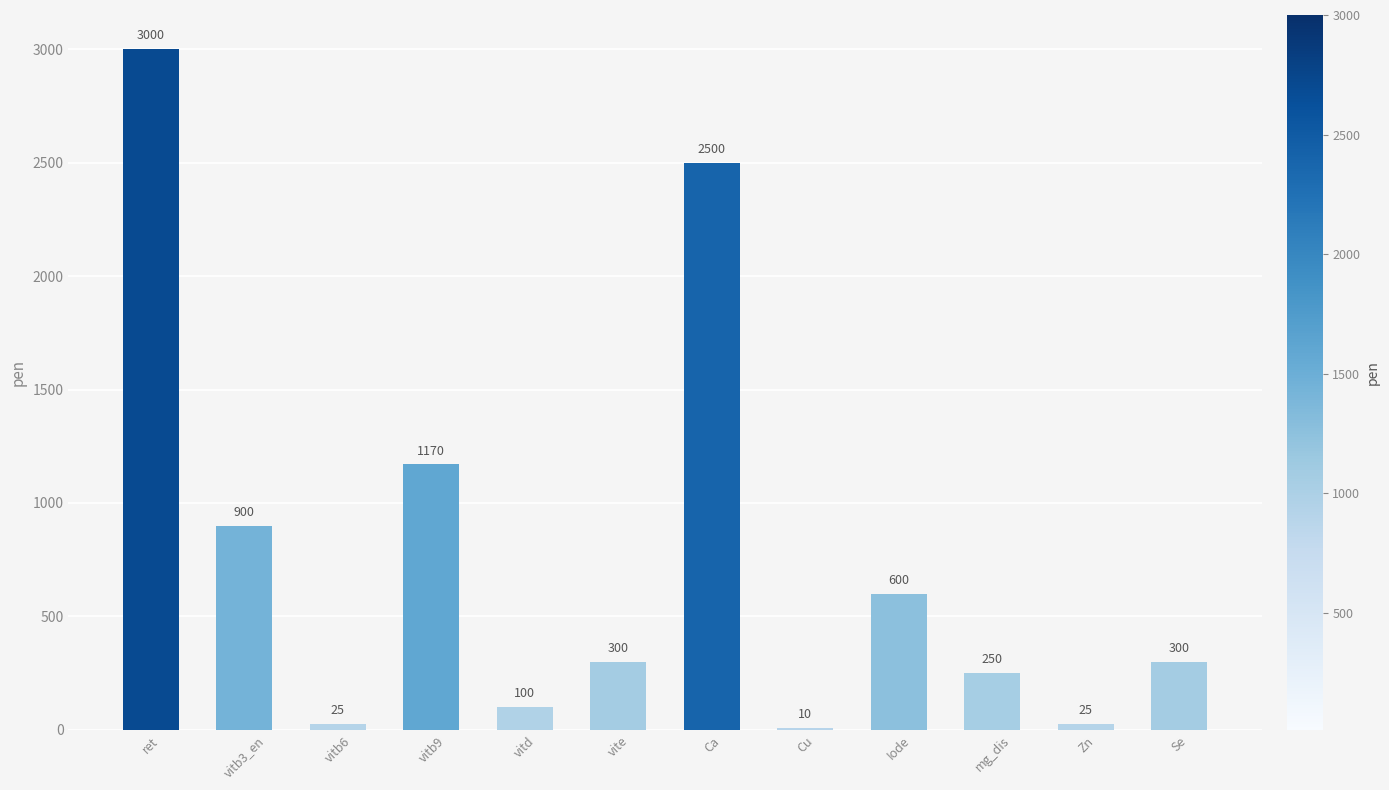

Count the number of categories in the chart.

12